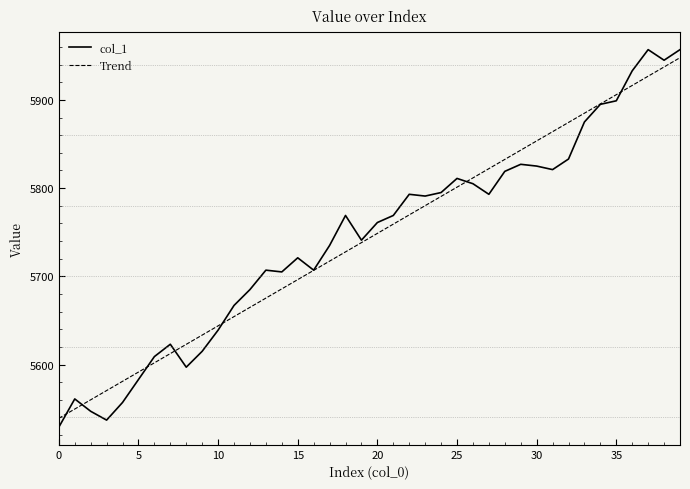

Which series has the widest spread of values?

col_1